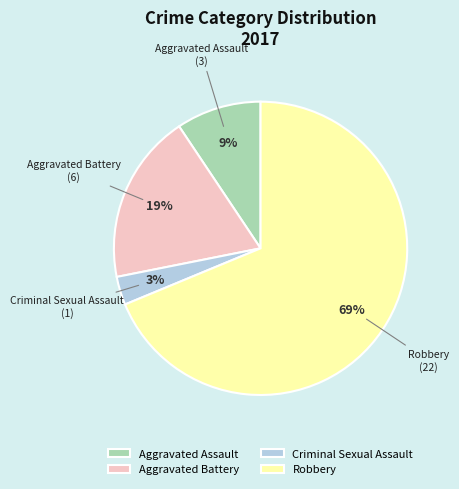

The Aggravated Battery slice represents 19% of the pie. True or false?

True